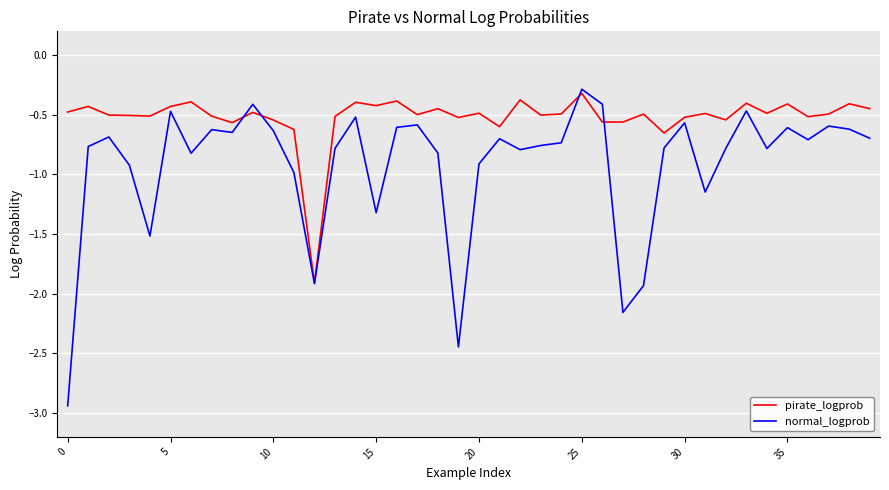

What is the maximum value for pirate_logprob?

-0.3